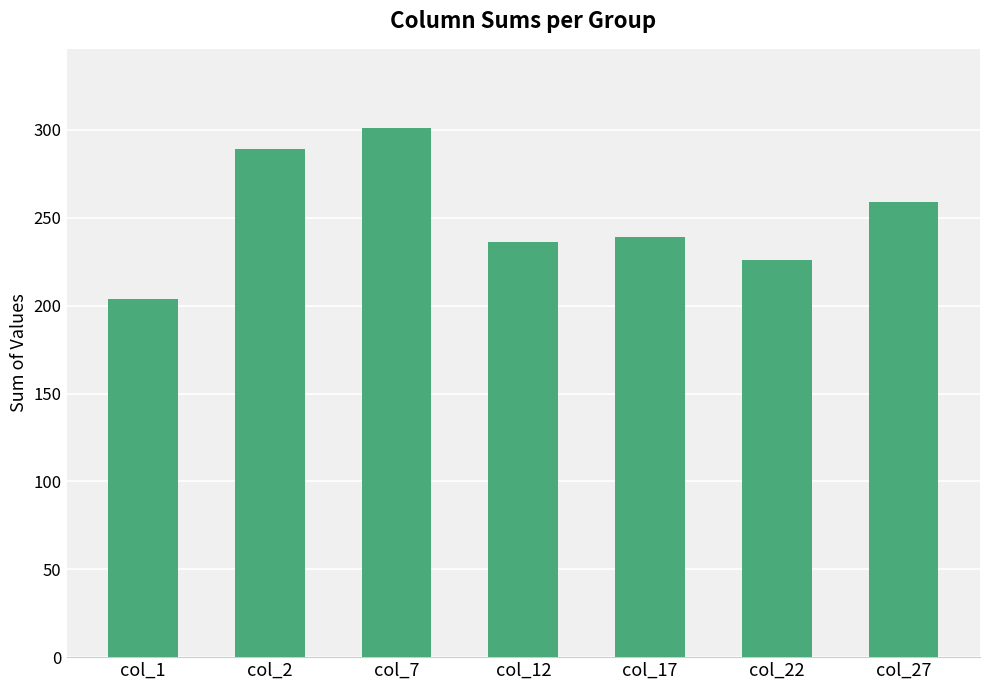

What is the value of the 1st bar from the left?

204